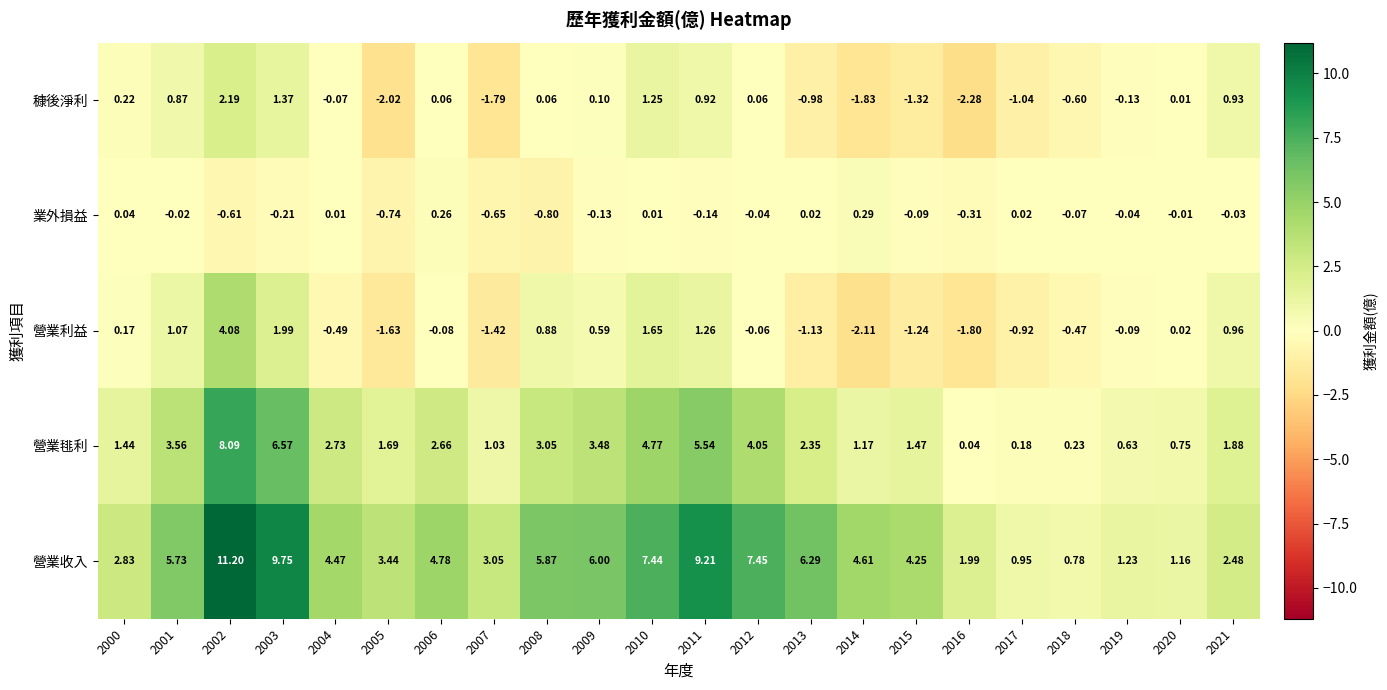

Which series has the largest total across all categories?

營業收入